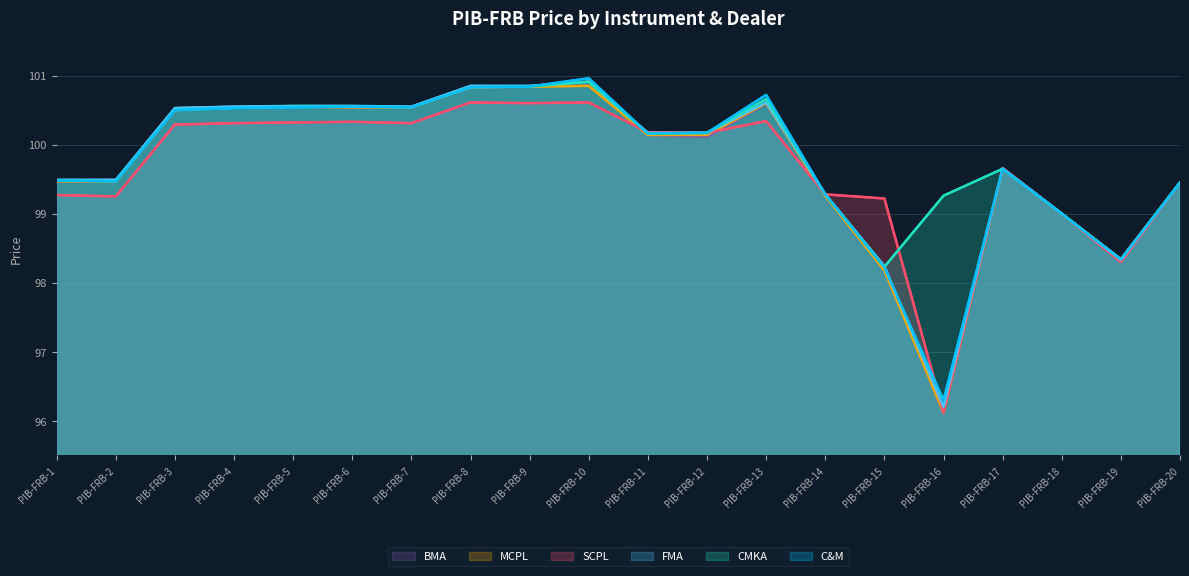

What is the greatest value displayed?

101.0